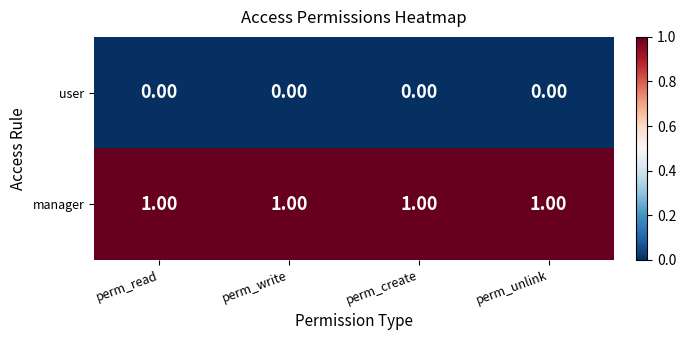

Which series has the largest total across all categories?

manager